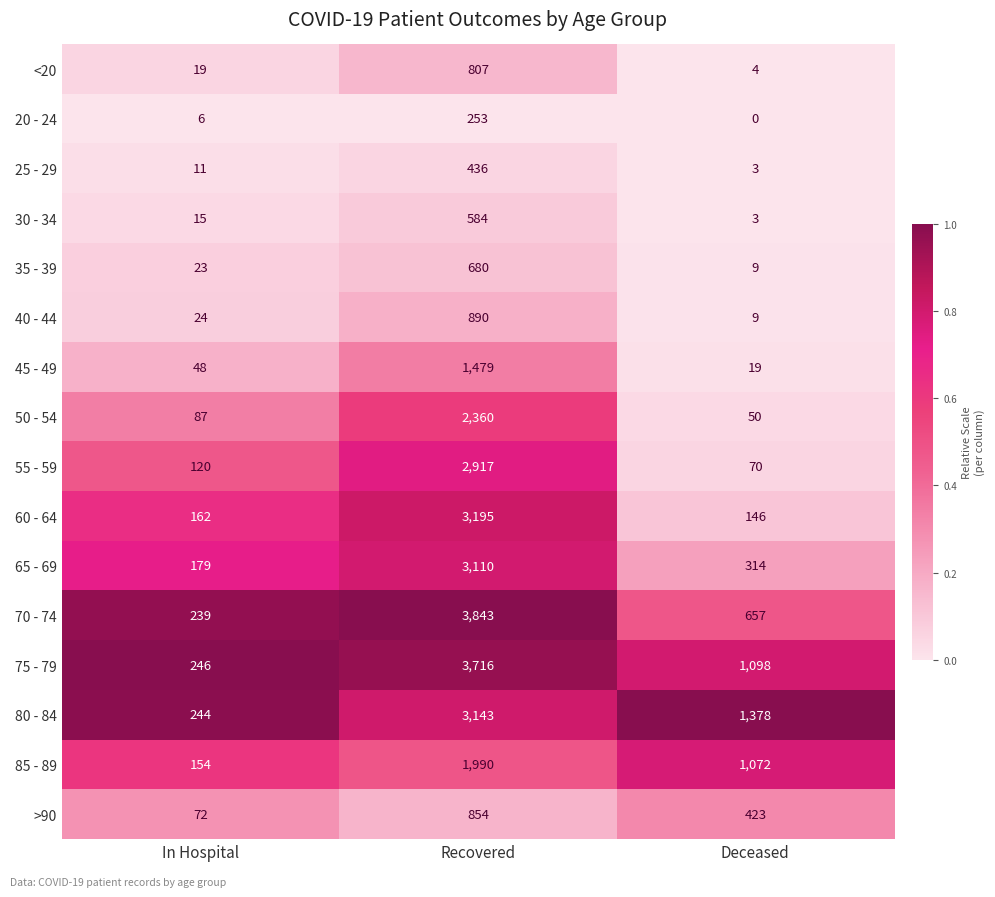

Count the 85 - 89 values in the range 154 to 1990.

3